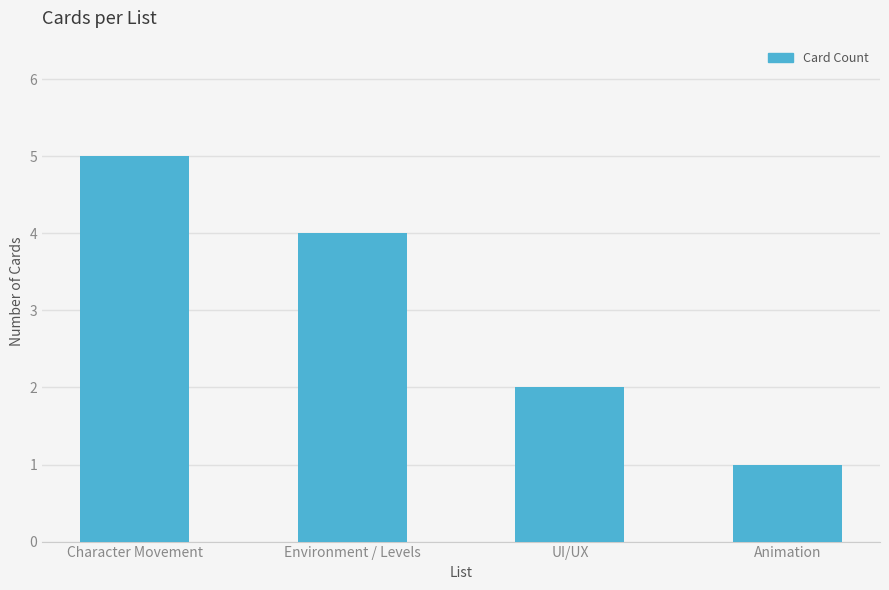

What is the label of the 4th bar from the left?

Animation